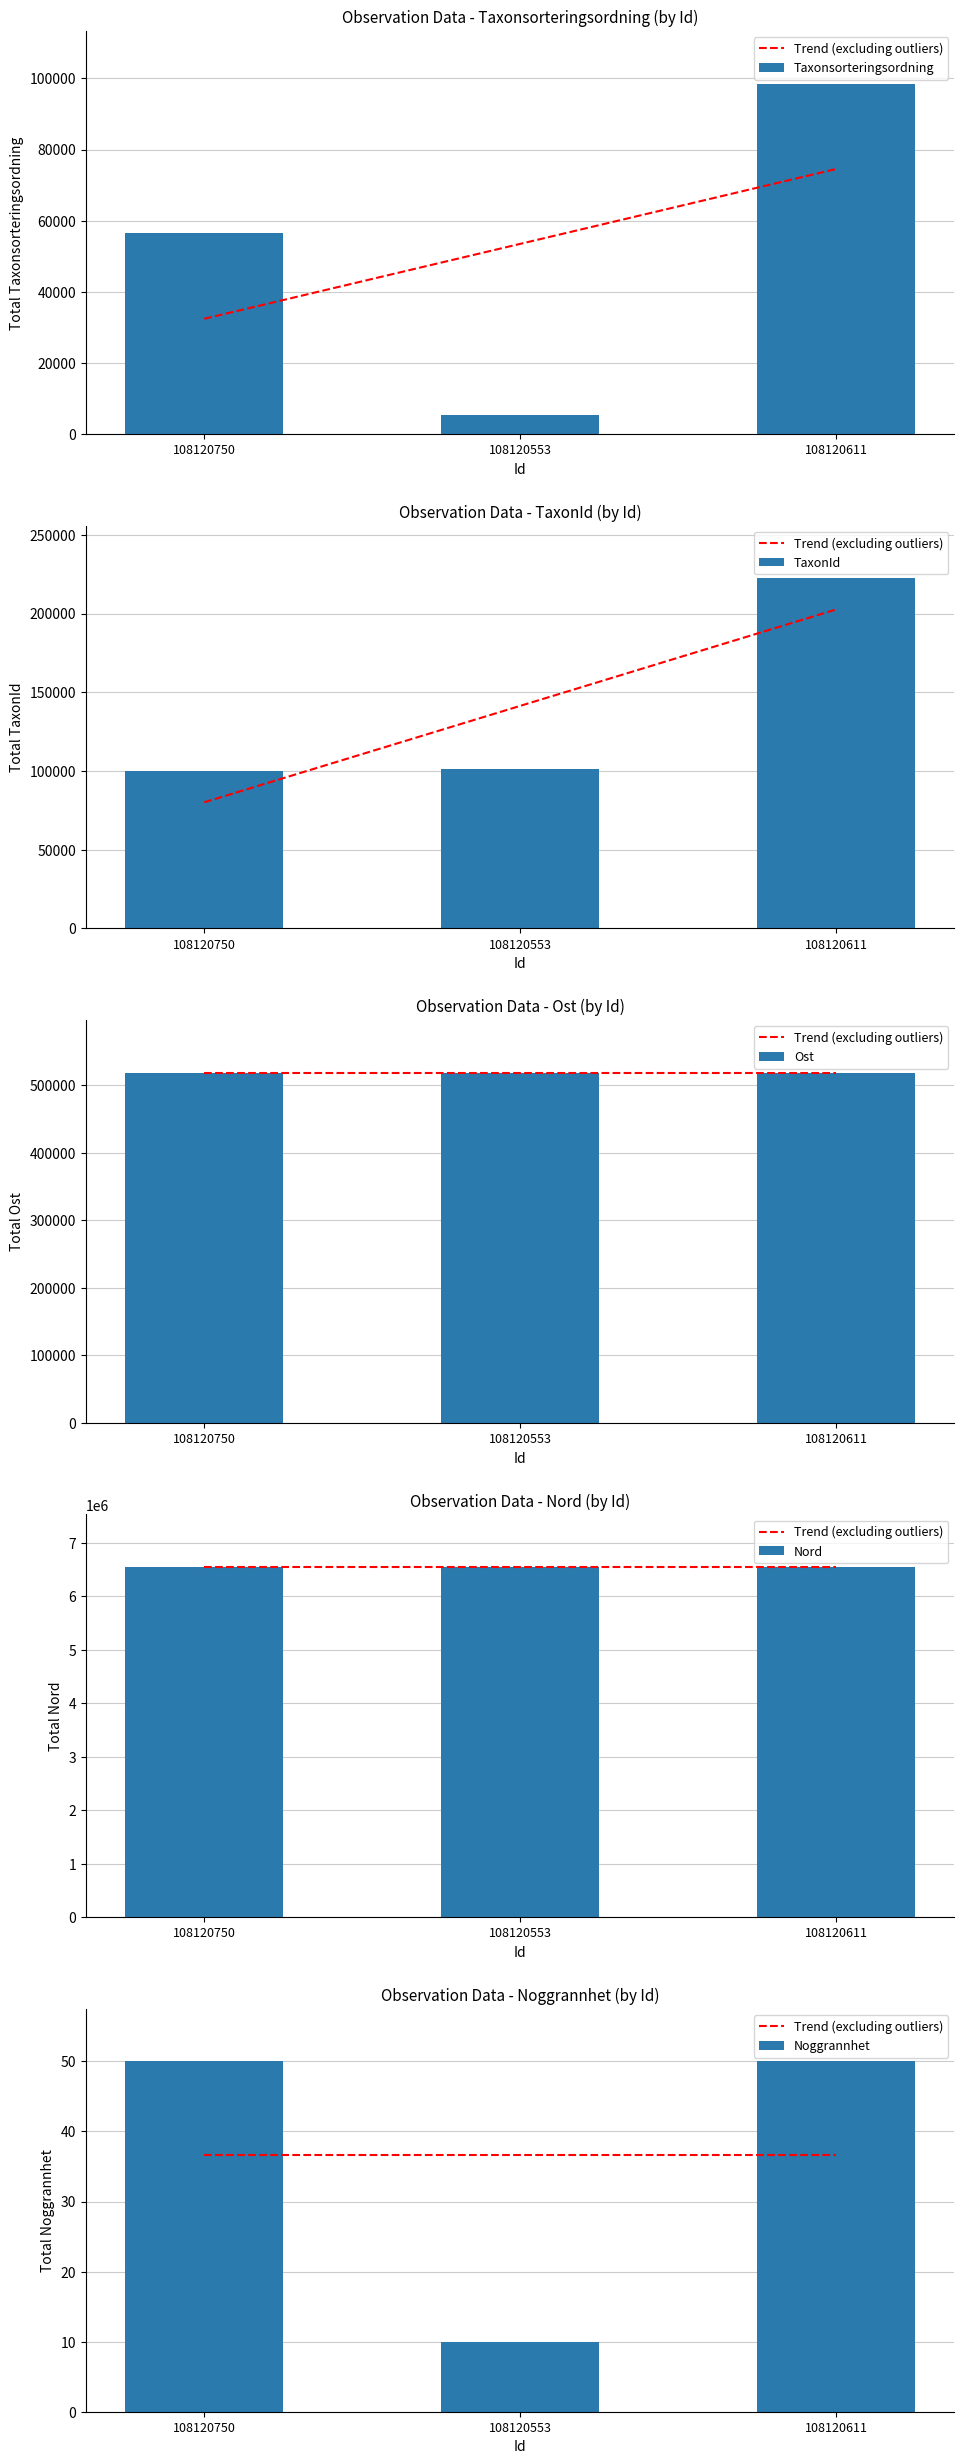

Count the number of categories in the chart.

3